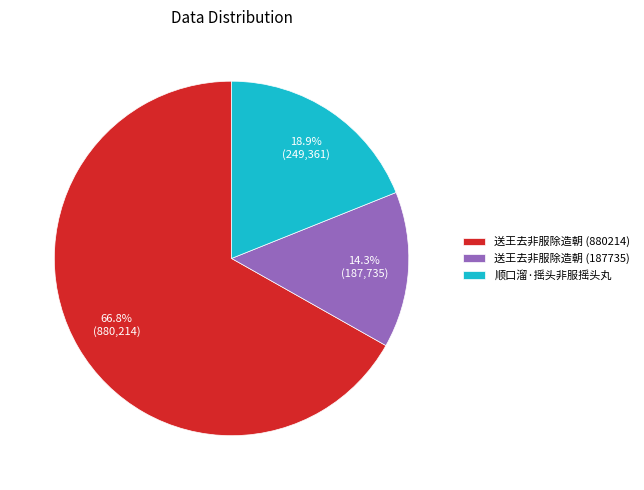

Is there any slice that represents more than half of the pie?

Yes